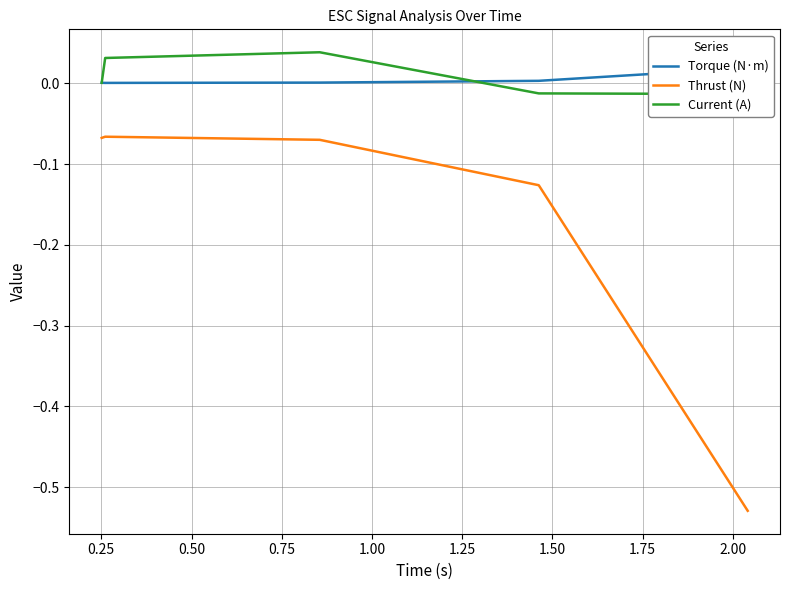

Where is the first local maximum for Thrust (N)?

0.25